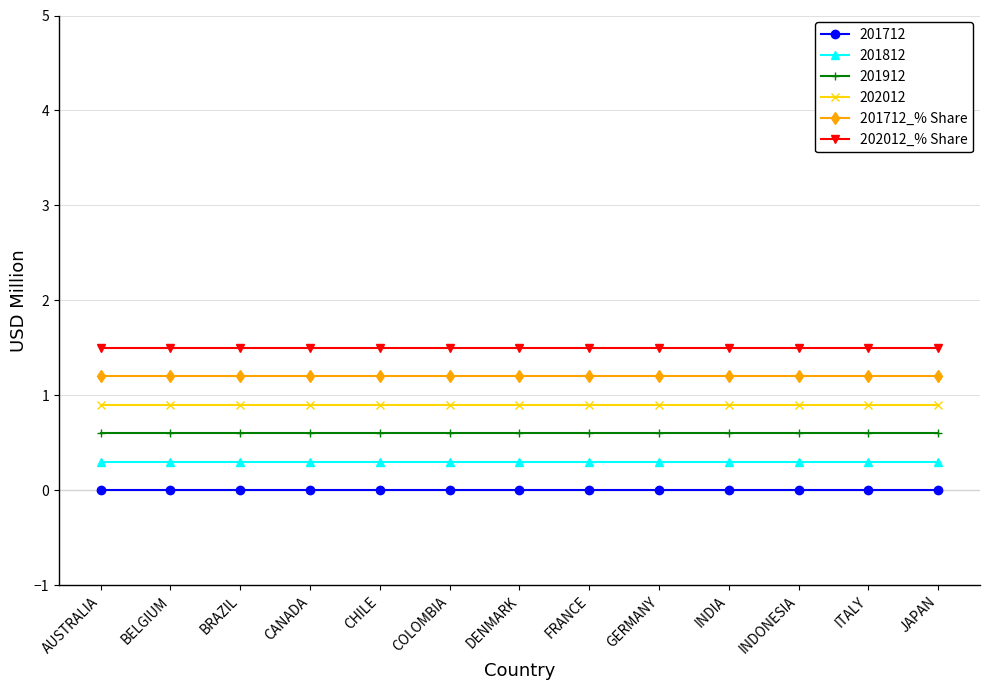

Rank the series by their maximum value, from highest to lowest.

202012_% Share, 201712_% Share, 202012, 201912, 201812, 201712